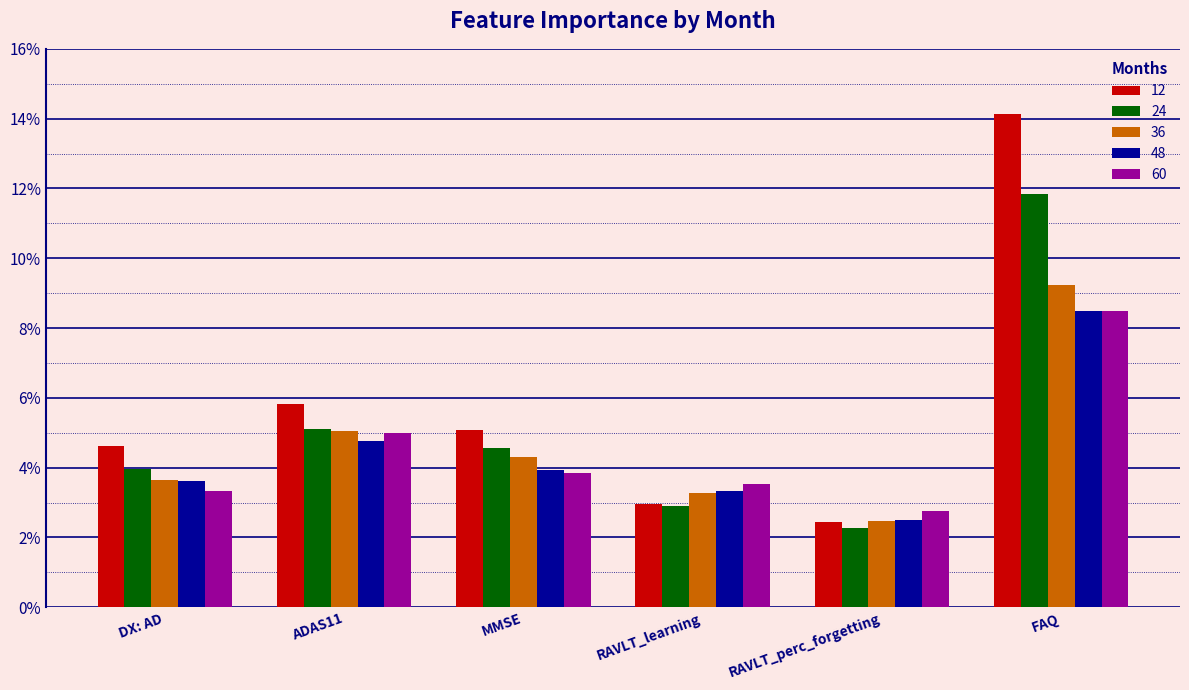

Between ADAS11 and MMSE, which series saw the biggest shift?

60